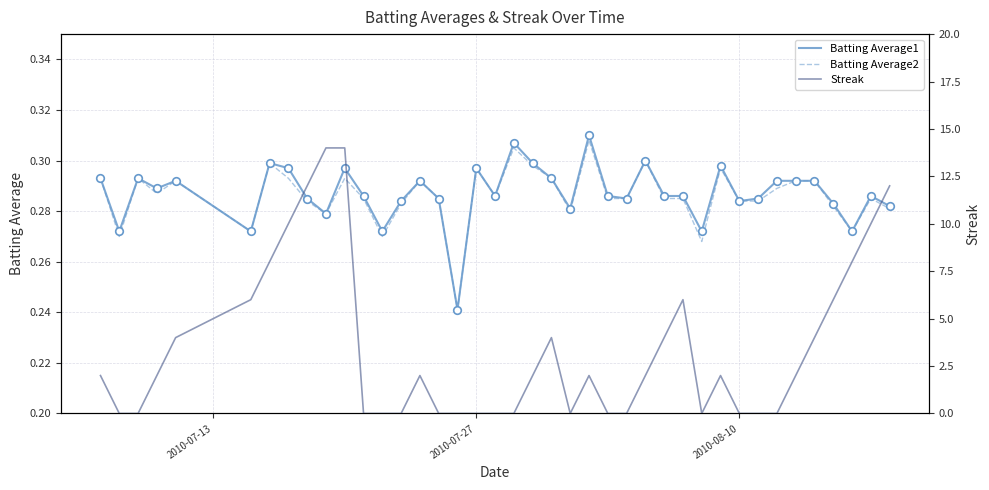

Which series has the largest total across all categories?

Streak